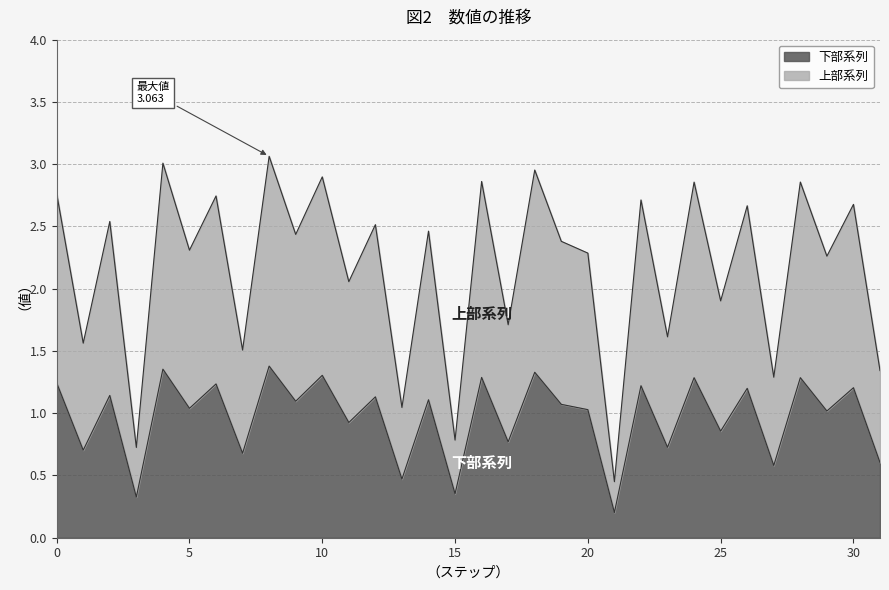

Where is the data nearest to the value 1?

13